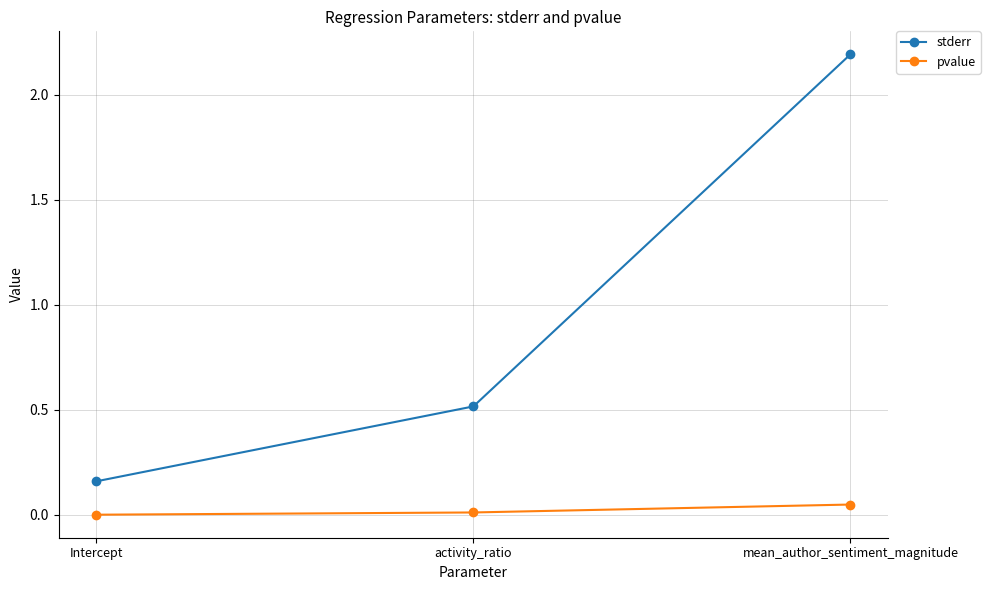

Does the chart display data point markers on the line(s)?

Yes